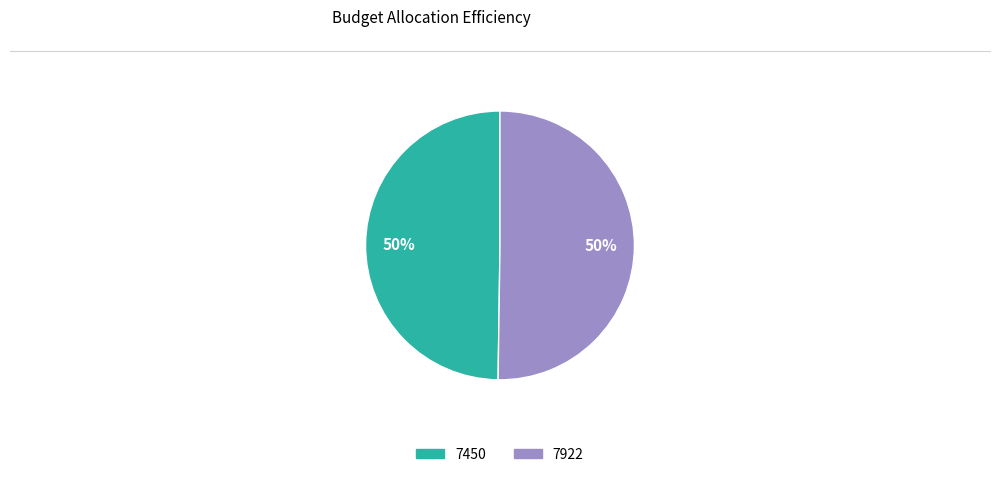

Approximately how many times larger is the value at 7922 compared to 7450?

1.0